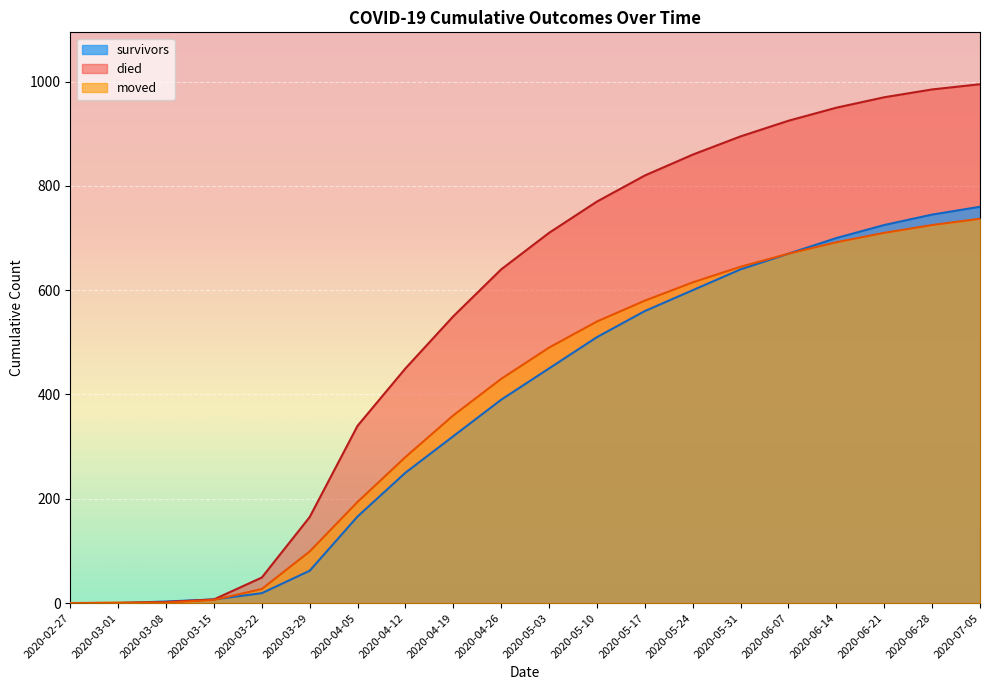

Which series has the largest range (max minus min)?

died